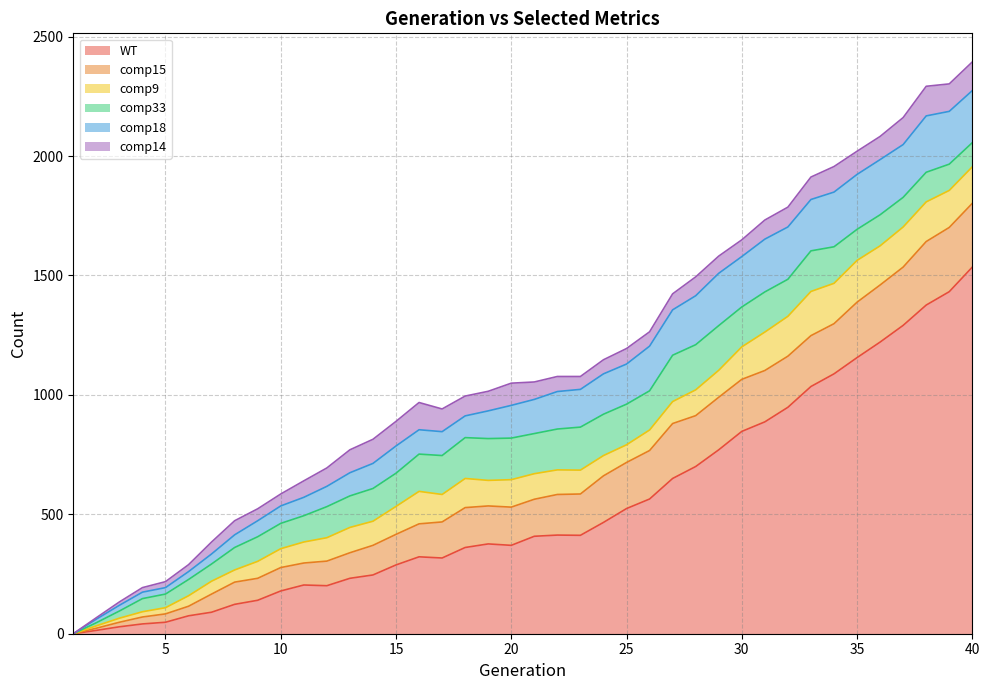

What is the total value across all series at 24?

1147